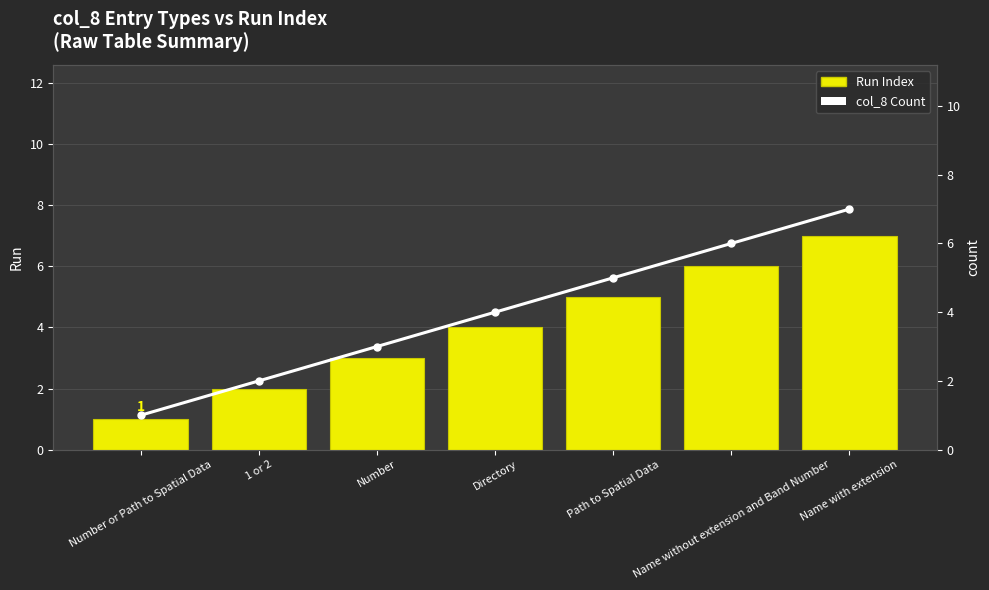

Reading left to right, extract all data points from this chart.

Run Index: Number or Path to Spatial Data=1	1 or 2=2	Number=3	Directory=4	Path to Spatial Data=5	Name without extension and Band Number=6	Name with extension=7
col_8 Count: Number or Path to Spatial Data=1	1 or 2=2	Number=3	Directory=4	Path to Spatial Data=5	Name without extension and Band Number=6	Name with extension=7